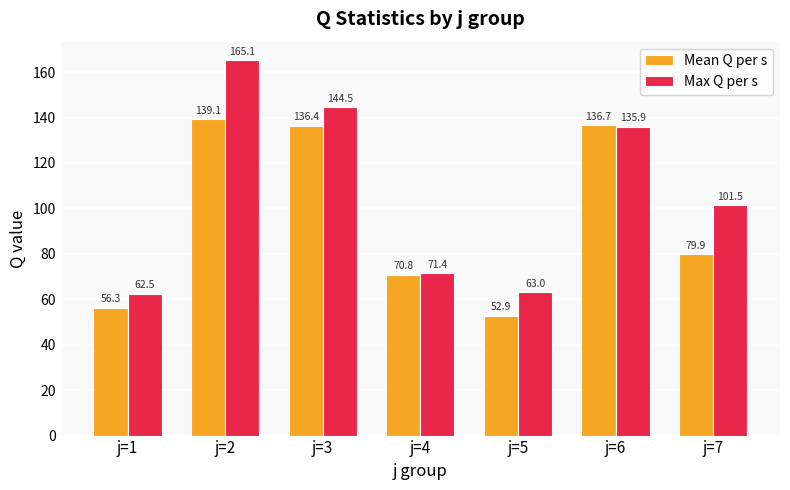

What is the sum of the Max Q per s values at j=7 and j=5?

164.5